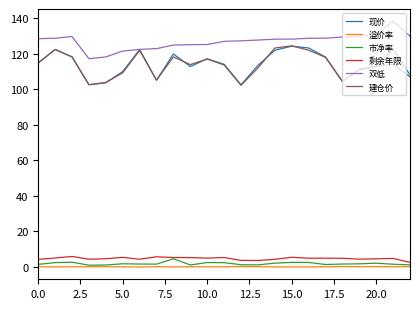

Which series has the largest total across all categories?

双低